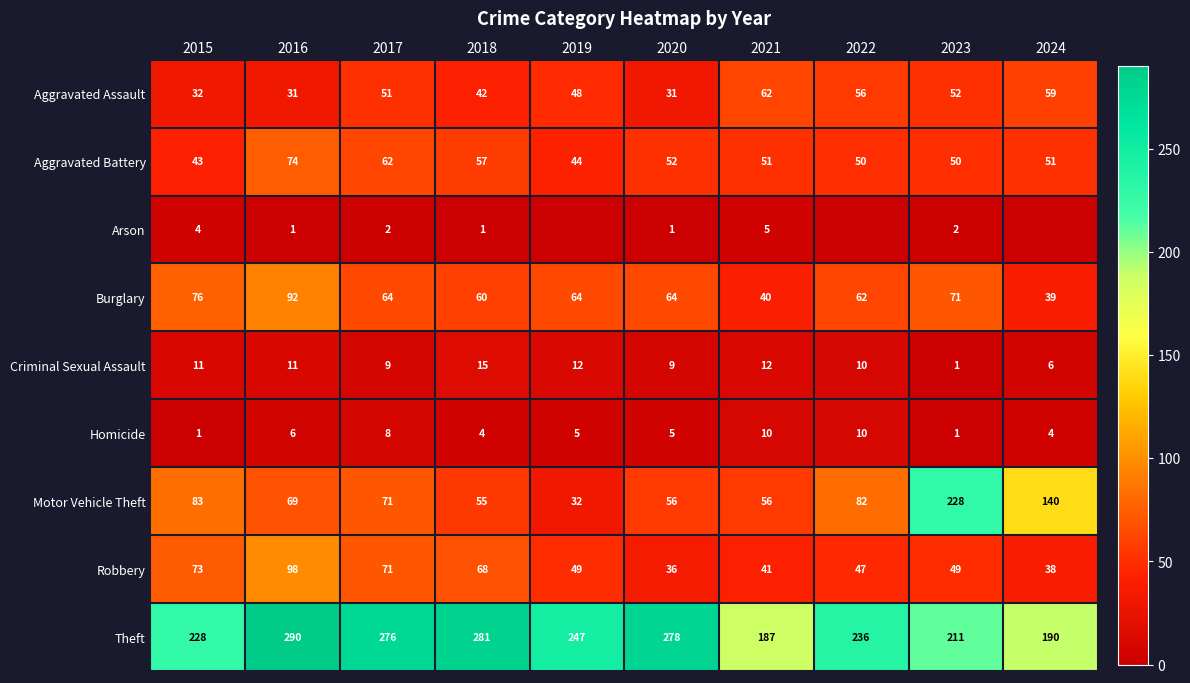

What is the total value across all series at 2018?

583